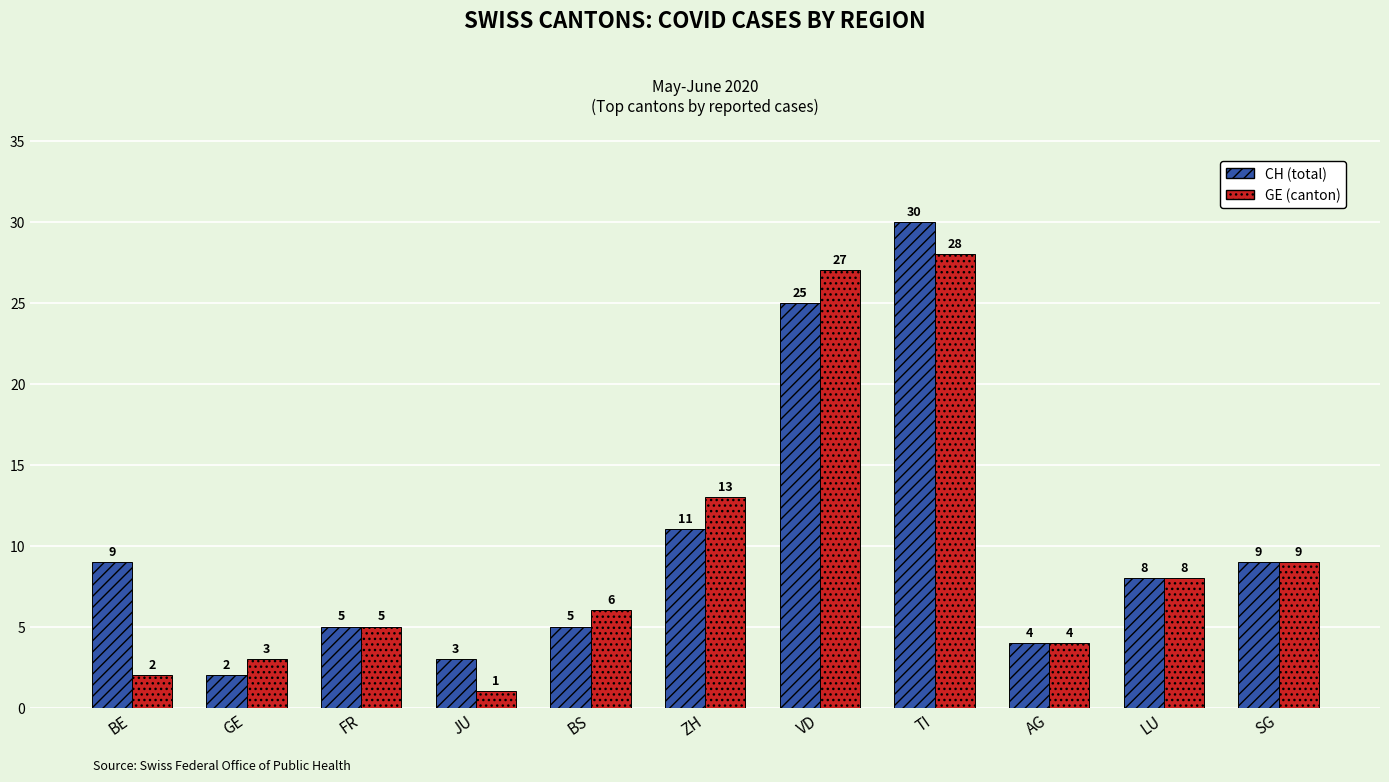

What is the spread (max minus min) of values at ZH?

2